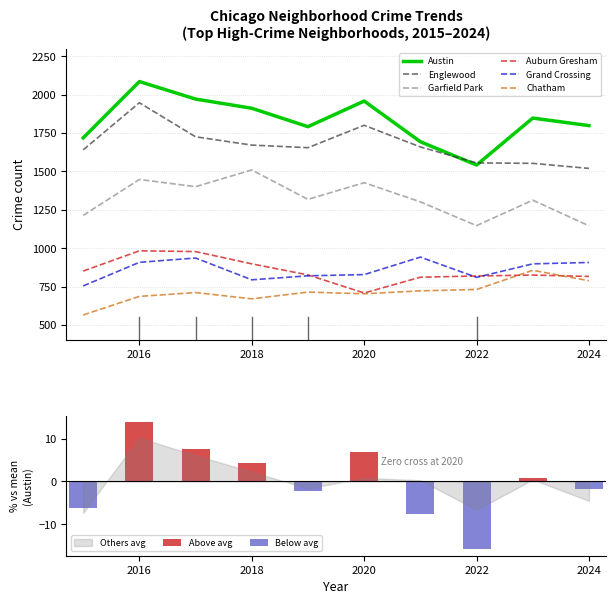

At 2020, list the series in order from smallest to largest.

Chatham, Auburn Gresham, Grand Crossing, Garfield Park, Englewood, Austin